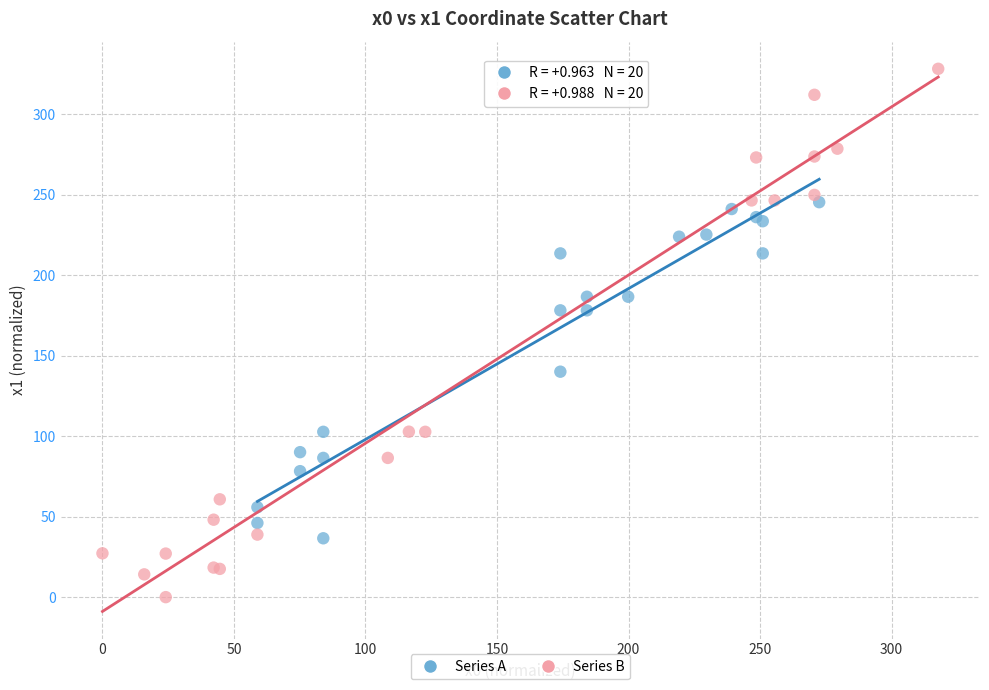

Which series contains the lowest Y value?

Series B